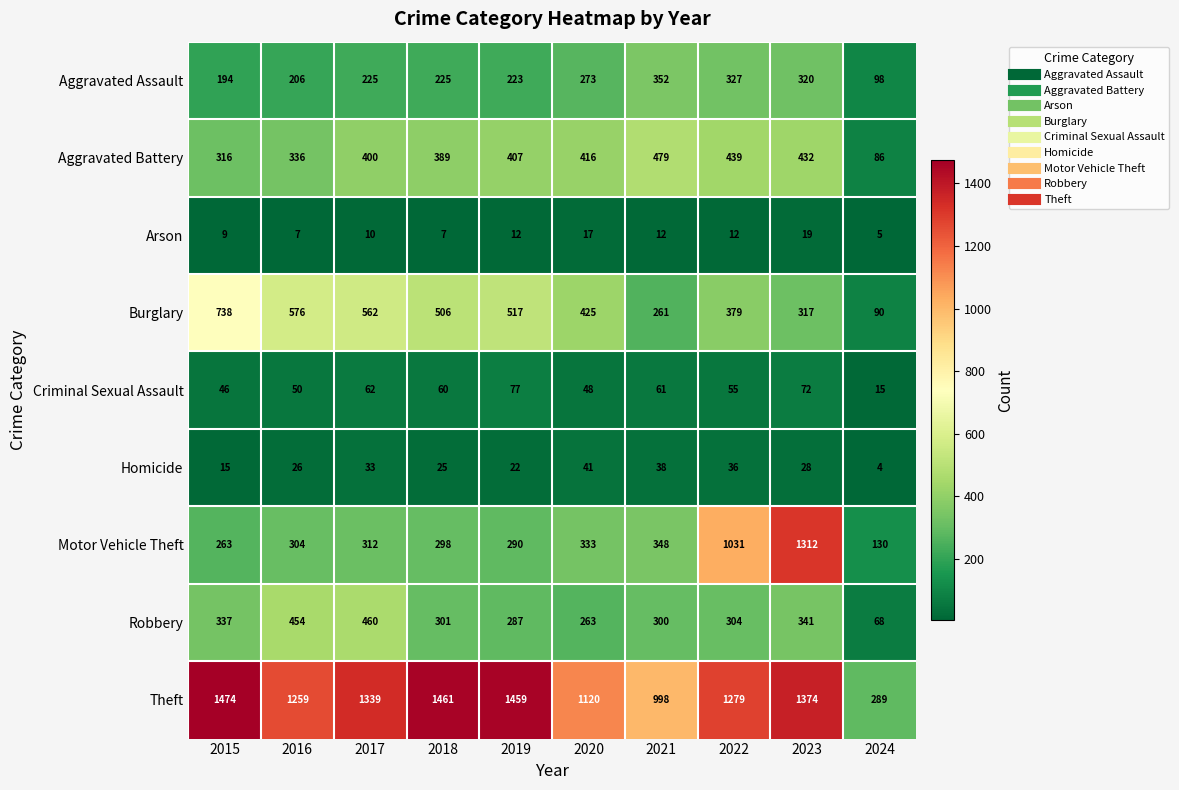

What is the difference between the highest and lowest values at 2017?

1329